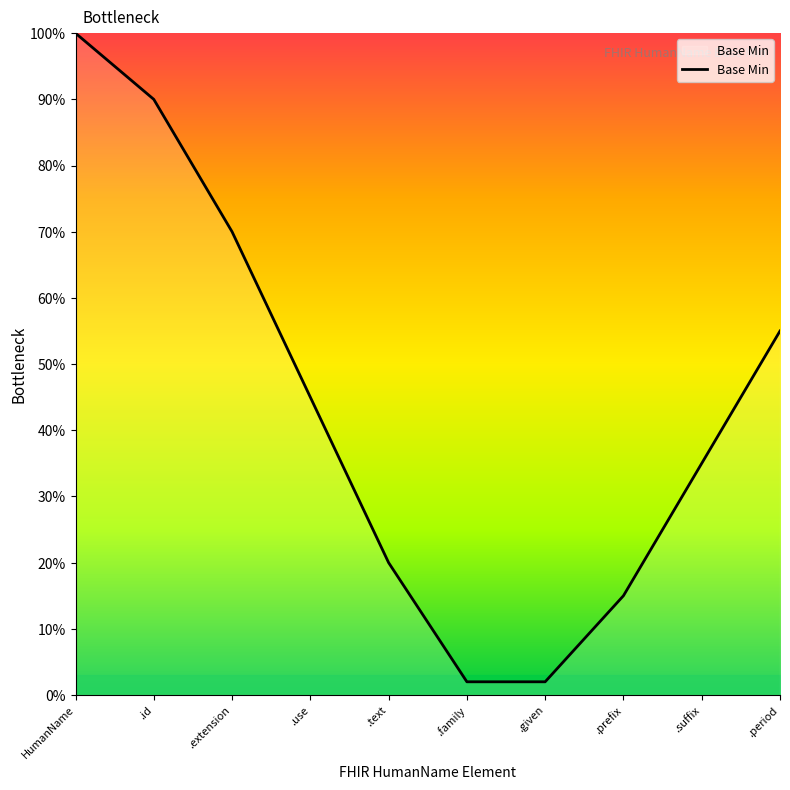

Reading left to right, list all the values displayed in this chart.

1.0	0.9	0.7	0.5	0.2	0.0	0.0	0.1	0.3	0.6